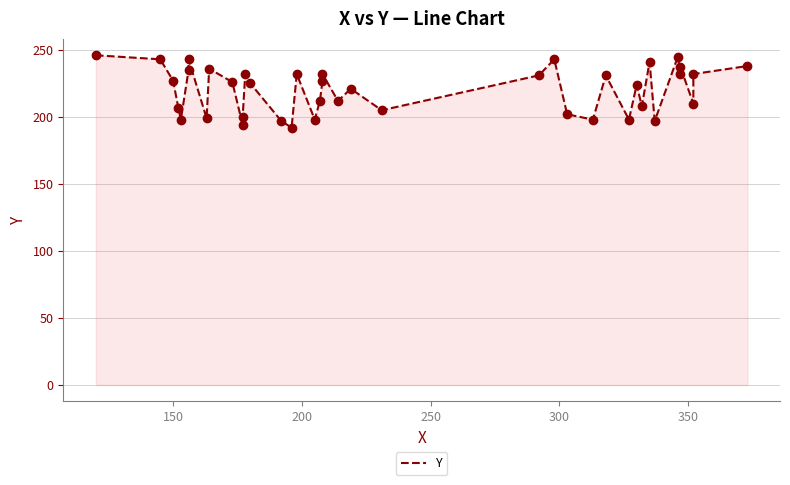

What is the value of the 22nd point from the left?

212